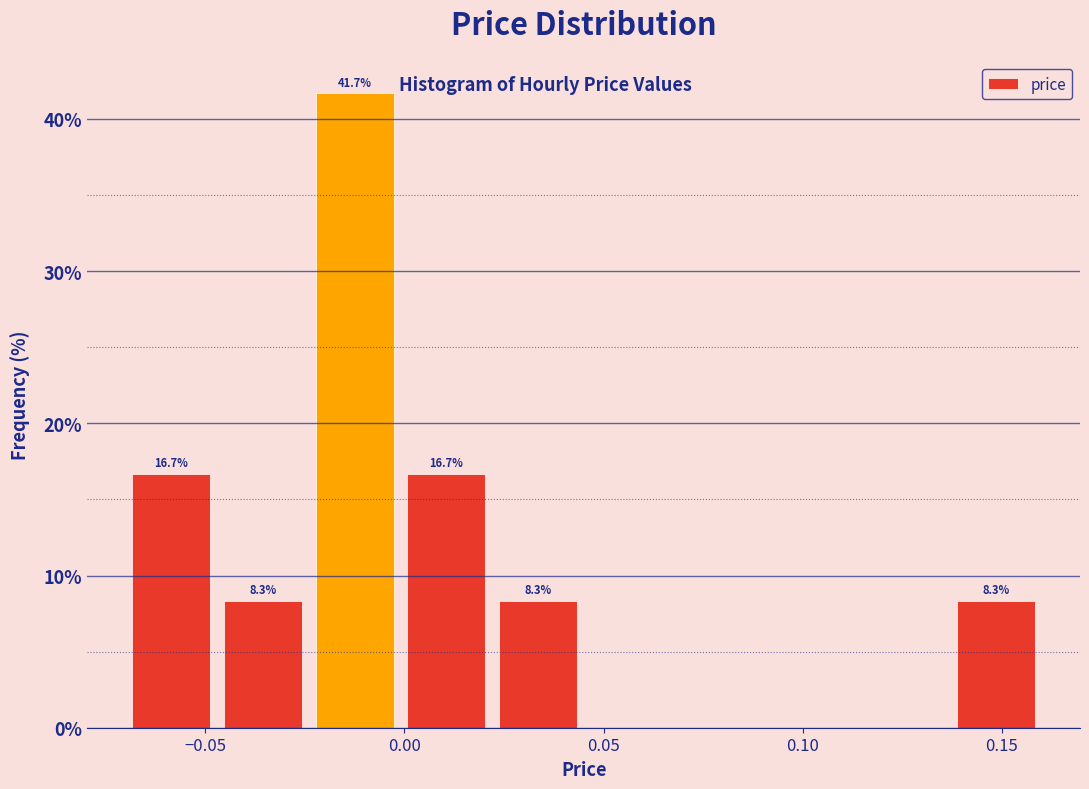

Which range on the x-axis has the tallest bar?

-0.024 to -0.001